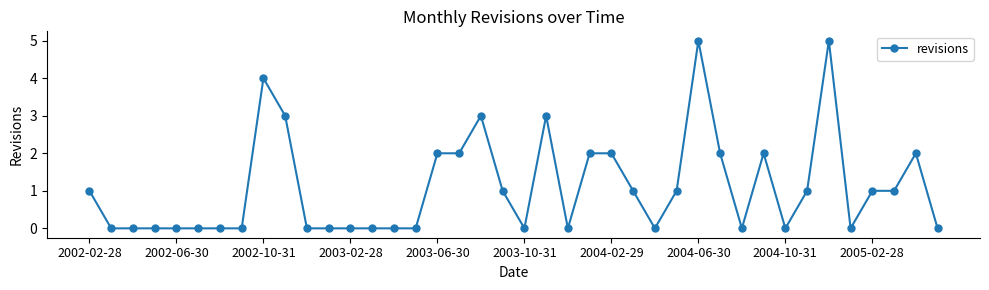

What is the maximum value shown in the chart?

5